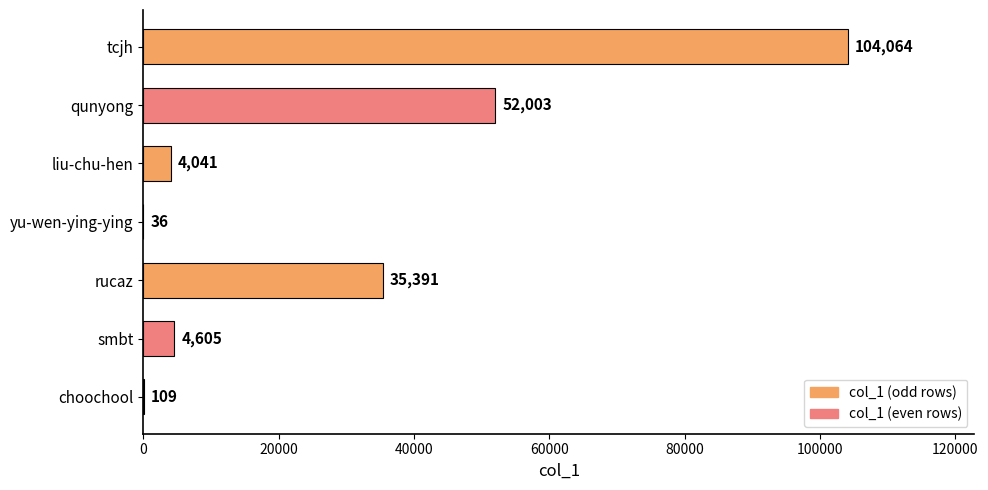

Are the bars grouped side by side (vs. stacked)?

No